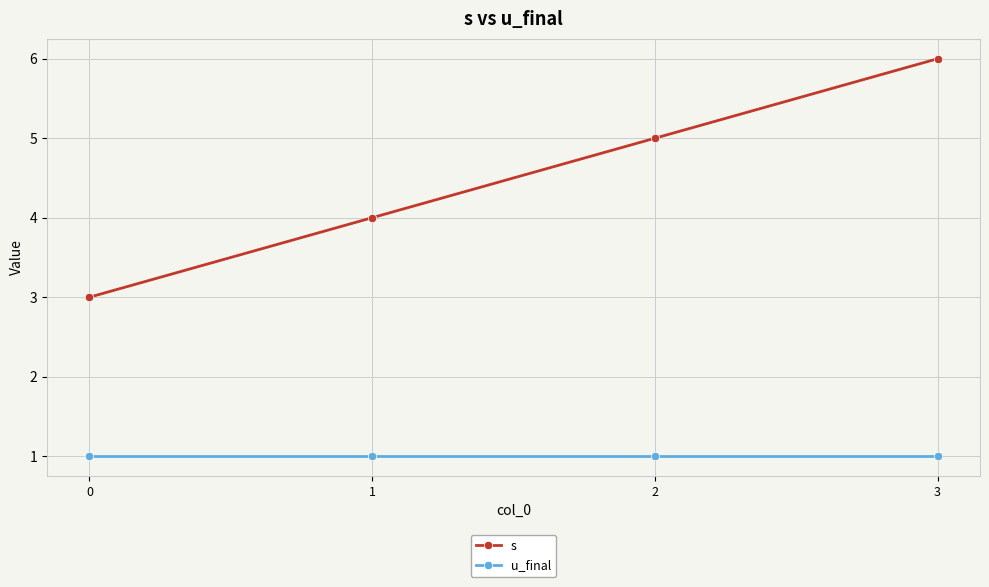

Which series has the largest range (max minus min)?

s